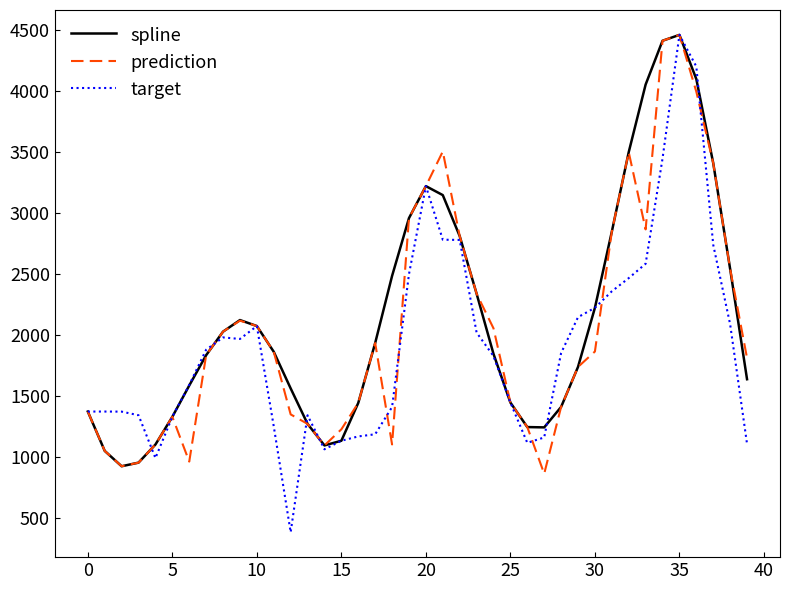

True or false: prediction has more than 2 interior local peaks.

True